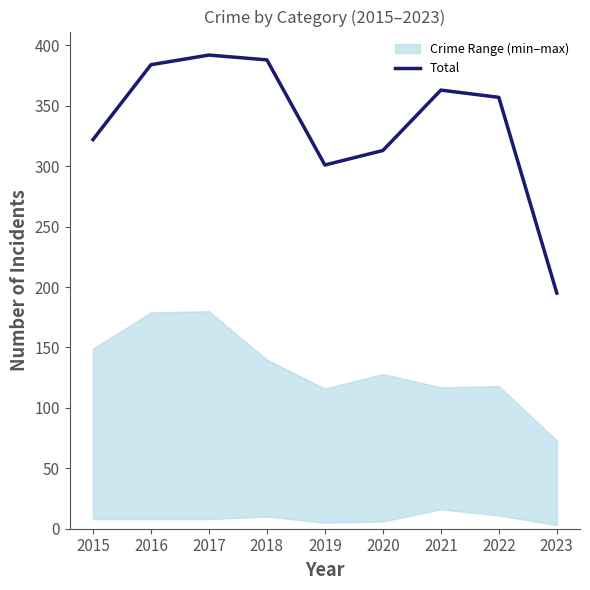

Reading left to right, transcribe all the data shown in this chart.

2015=322	2016=384	2017=392	2018=388	2019=301	2020=313	2021=363	2022=357	2023=195